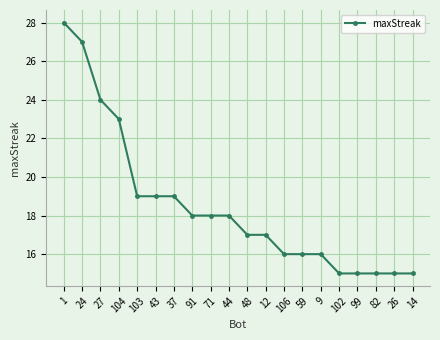

What is the ratio of the value at 99 to the value at 14?

1.0